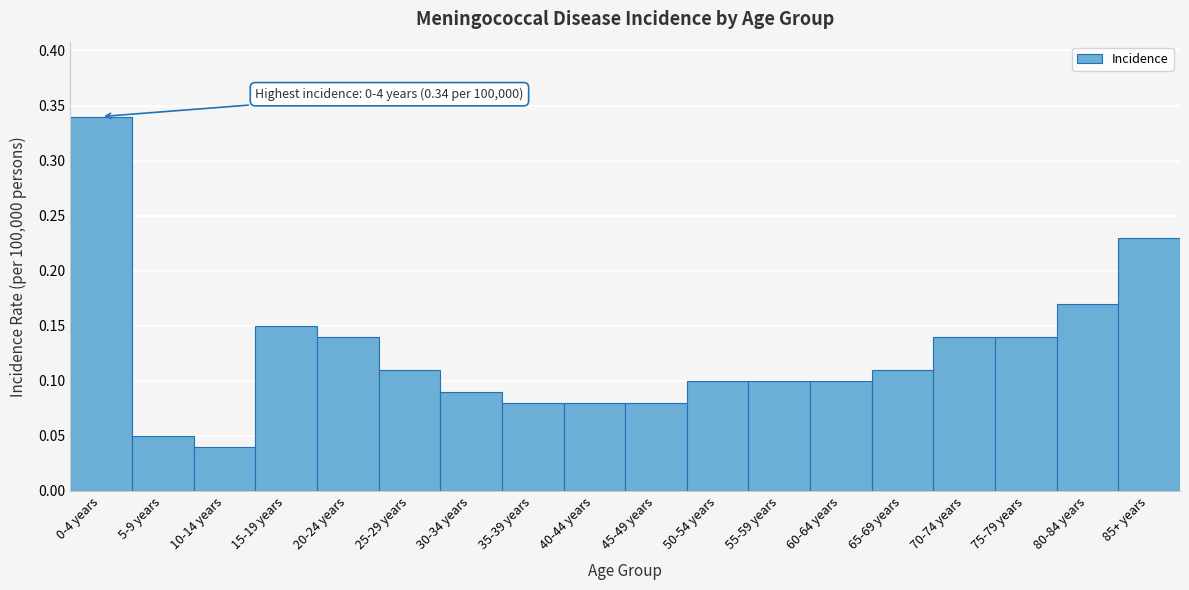

At which label is the value closest to 0?

10-14 years